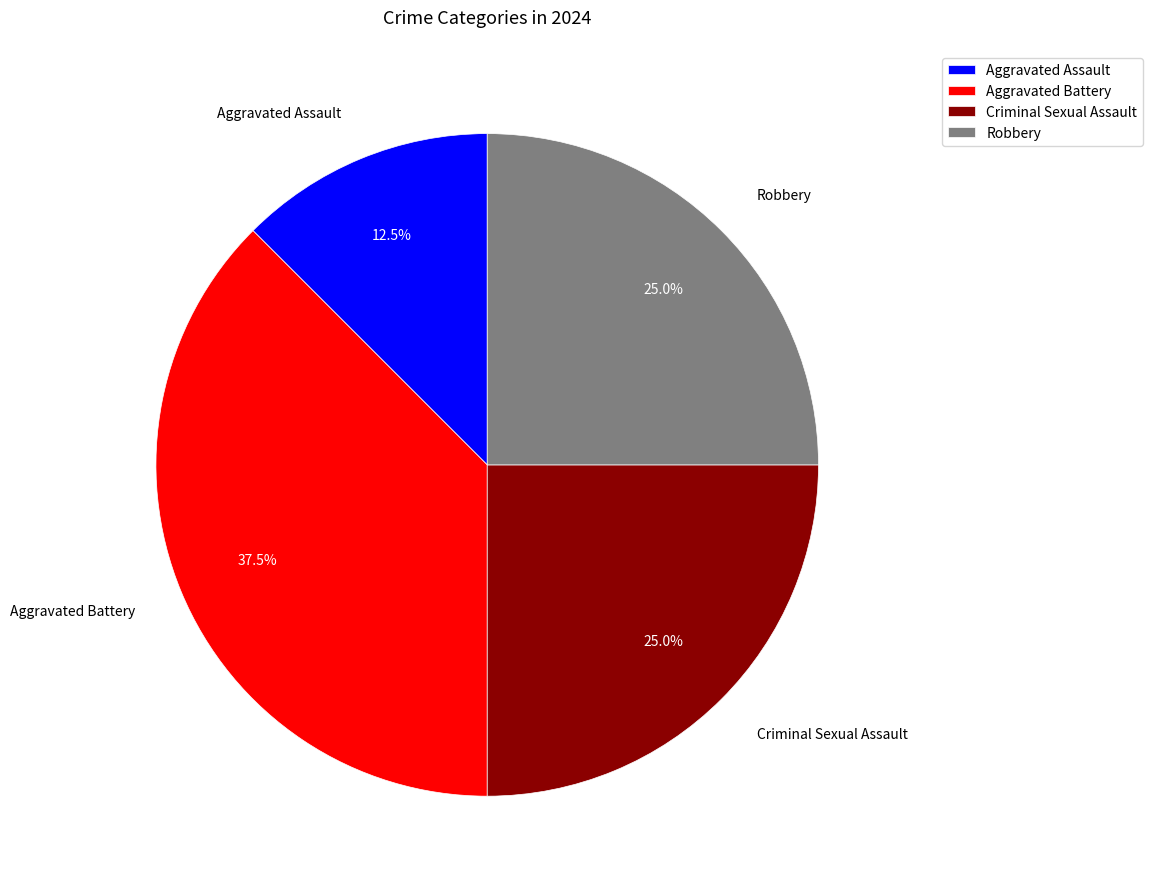

What percentage is the Criminal Sexual Assault slice, to the nearest percent?

25%